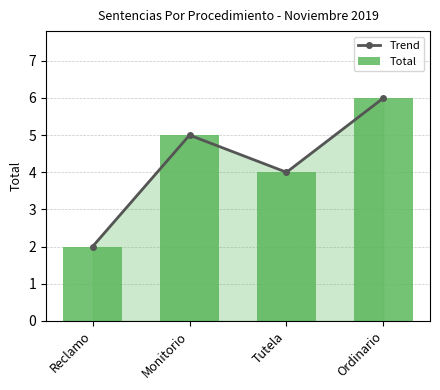

Rank the series by their maximum value, from highest to lowest.

Trend, Total